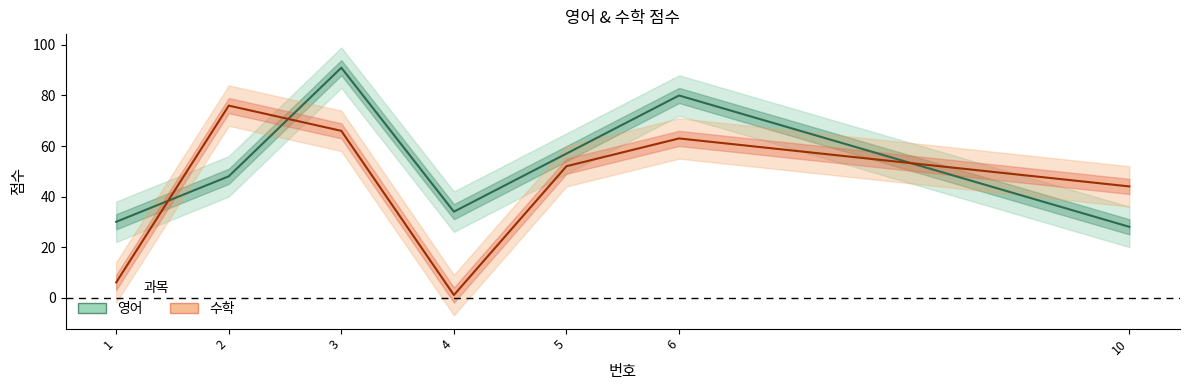

What is the difference between the maximum and minimum values in the 수학 series?

75